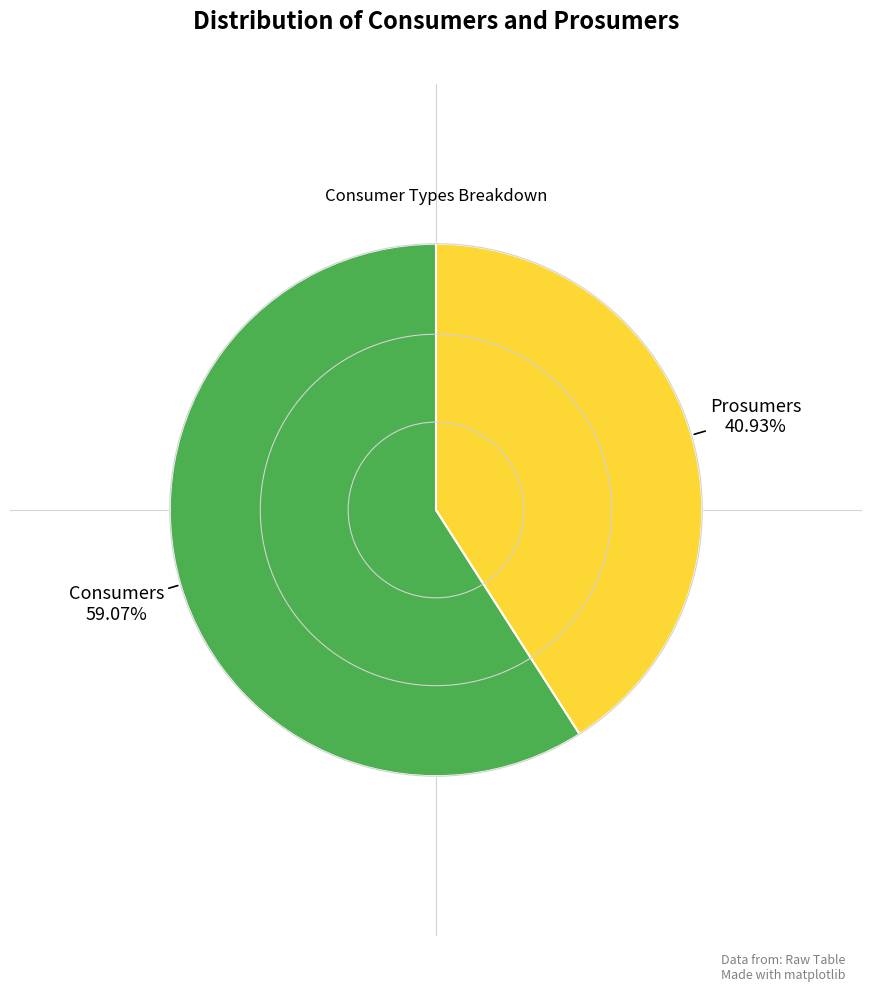

Is there any slice that represents more than half of the pie?

Yes